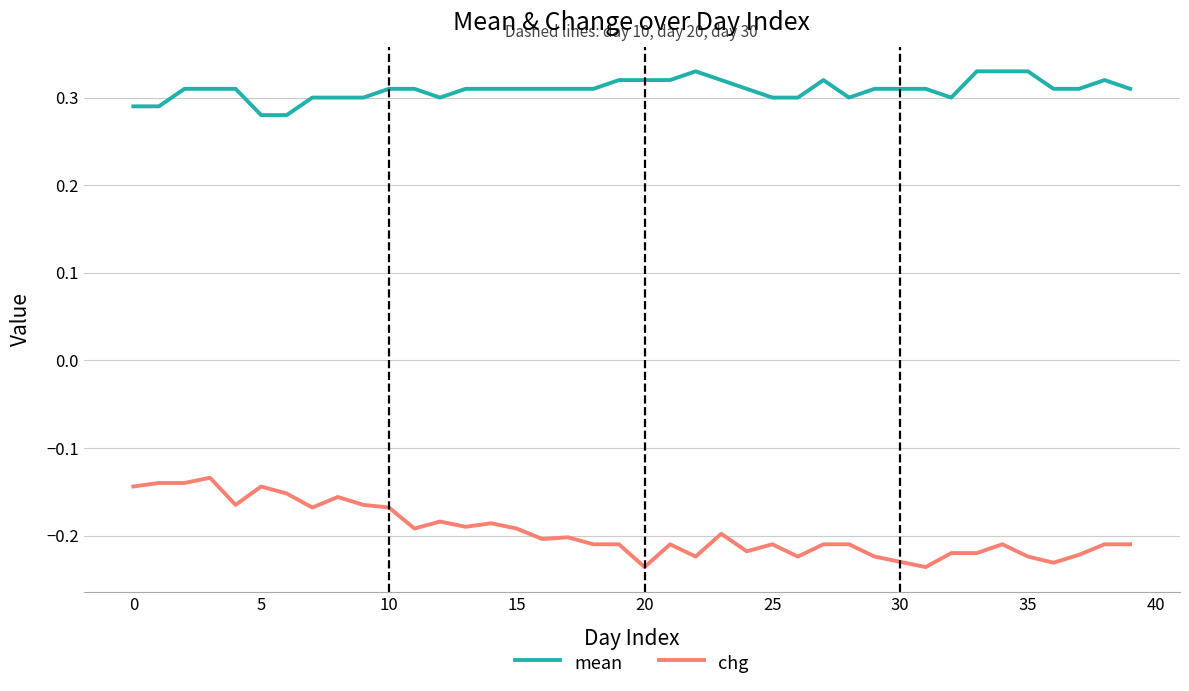

Which series has the largest total across all categories?

mean